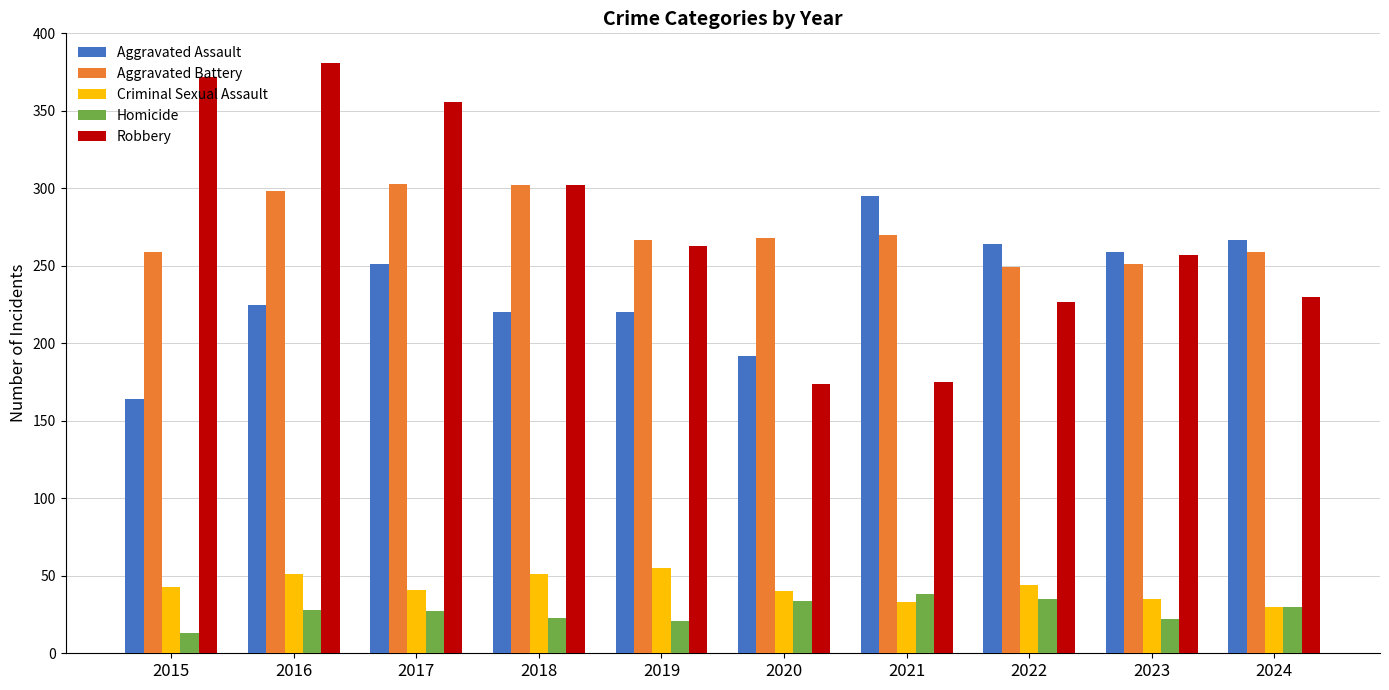

How many data points in Aggravated Assault are less than 251?

5